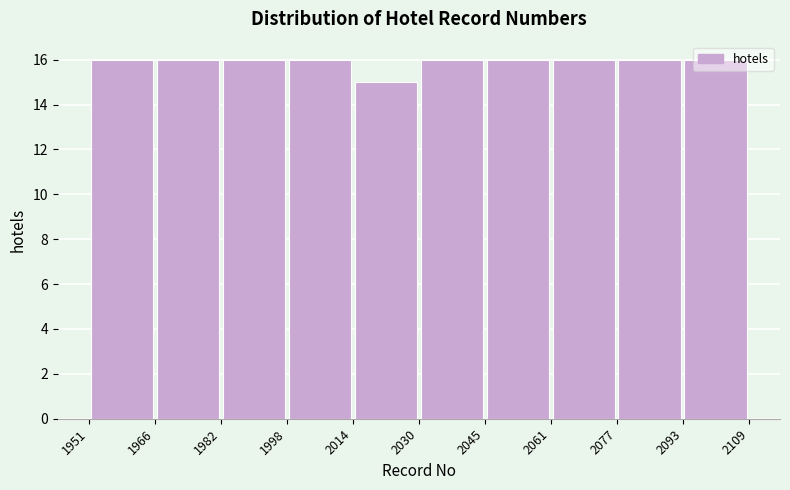

What is the height of the bar covering 1998 to 2014 on the x-axis? The values are not printed on the chart, so give them approximately, as read against the axis.

16